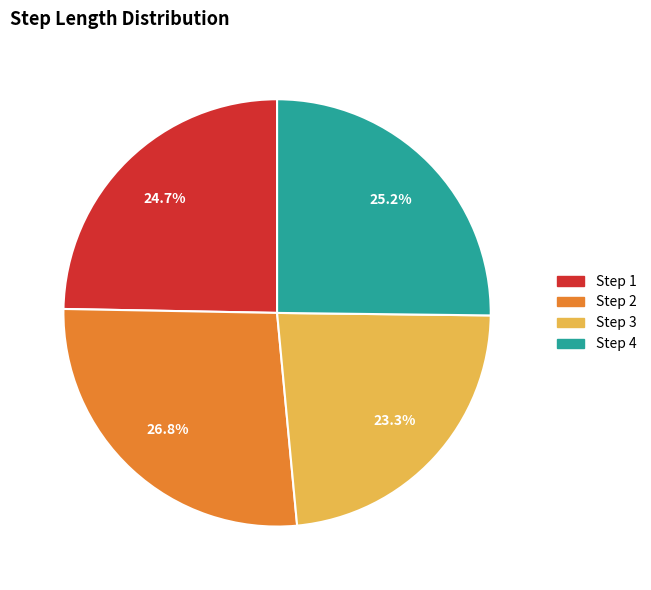

Is there any slice that represents more than half of the pie?

No